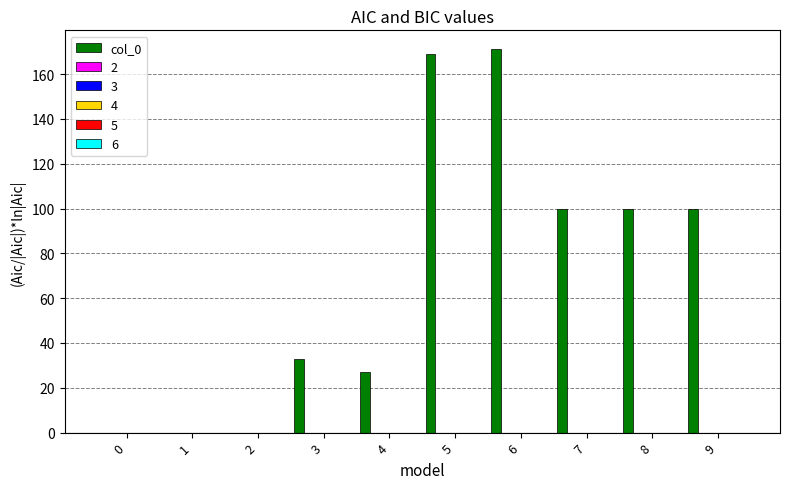

What is the greatest value displayed?

171